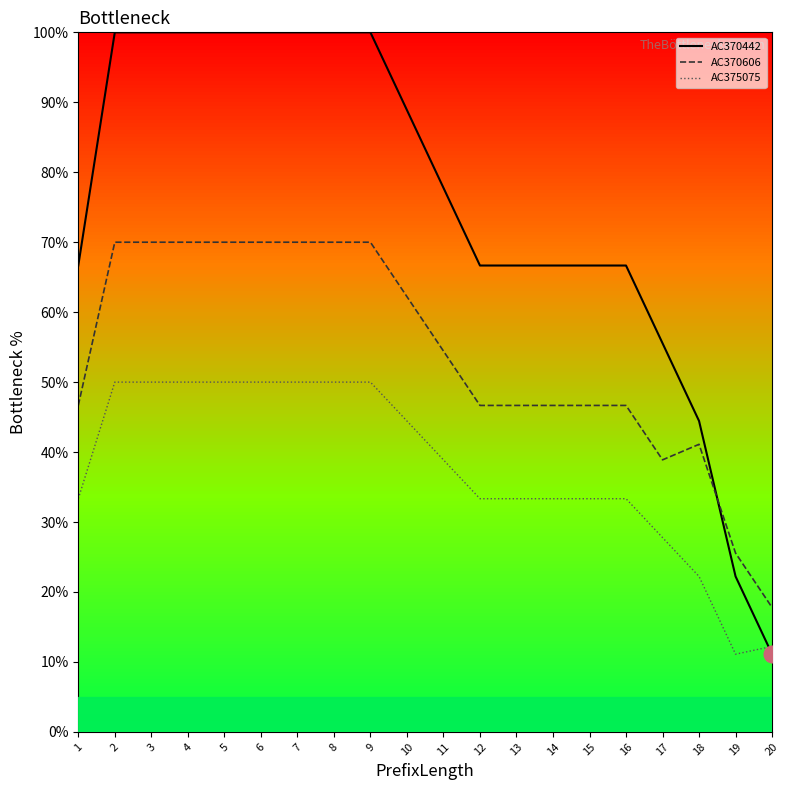

True or false: AC375075 and AC370606 intersect in this chart.

False